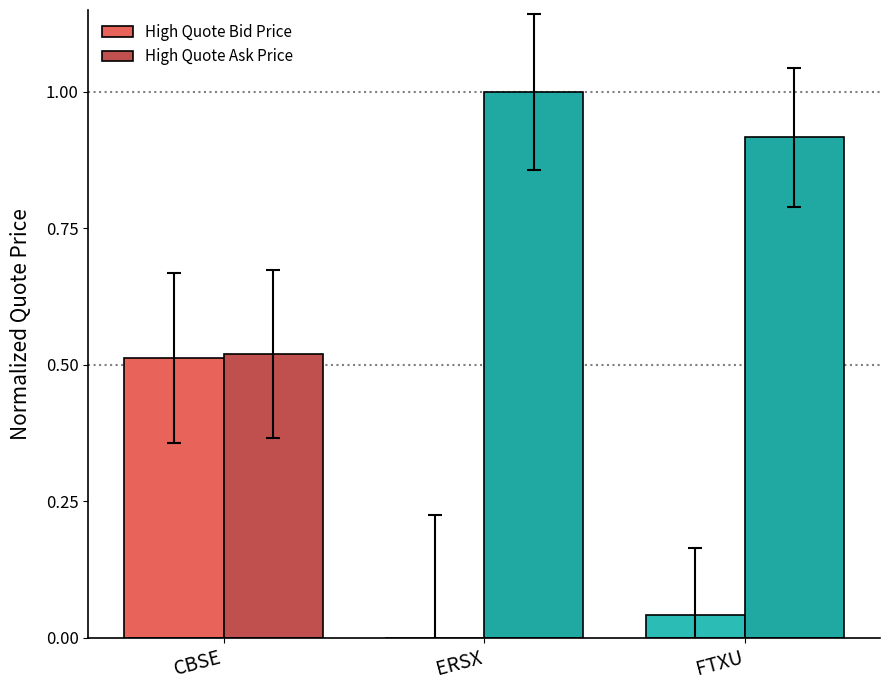

What is the sum of all High Quote Ask Price values?

2.4